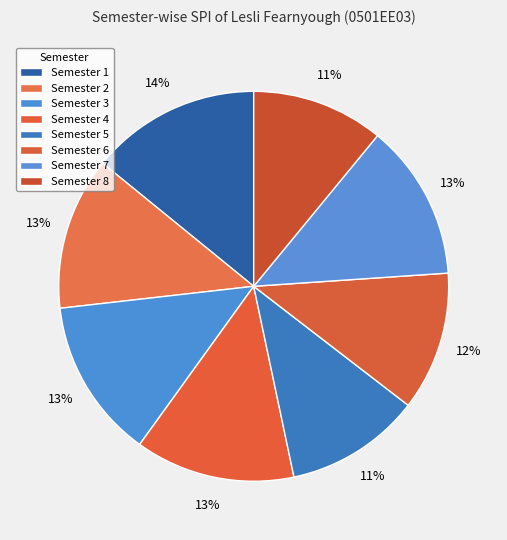

Approximately how many times larger is the value at Semester 2 compared to Semester 8?

1.2